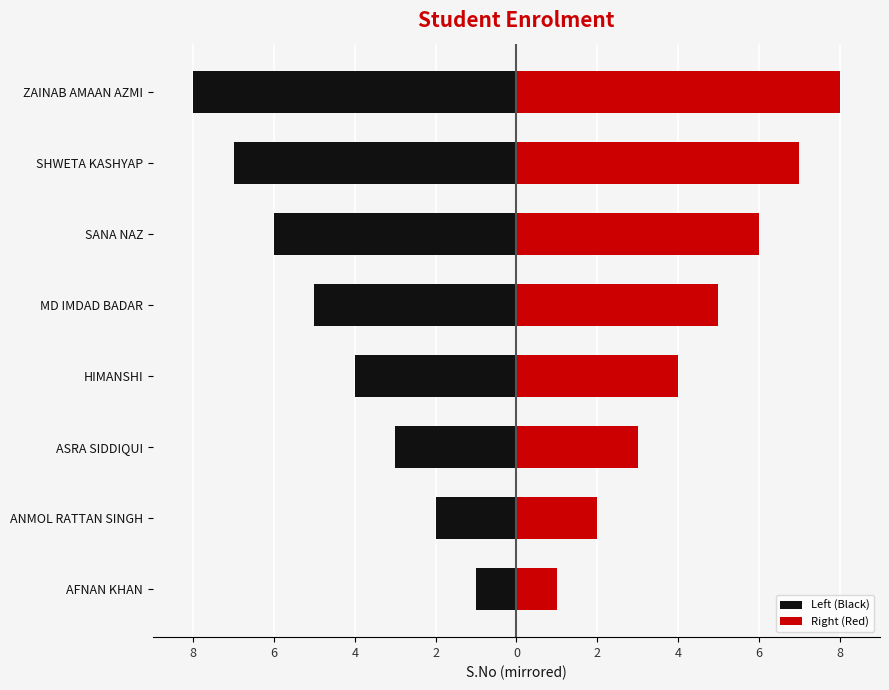

Does the chart contain stacked bars?

No